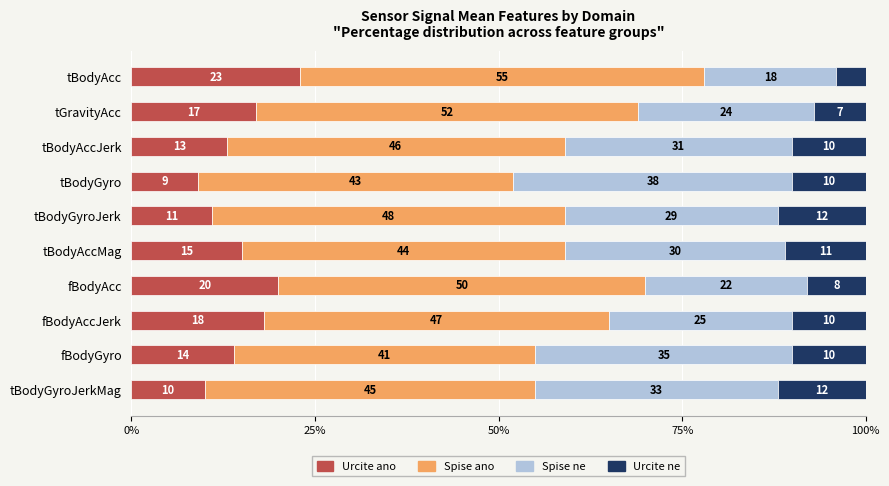

What is the lowest value of the Urcite ano series?

9